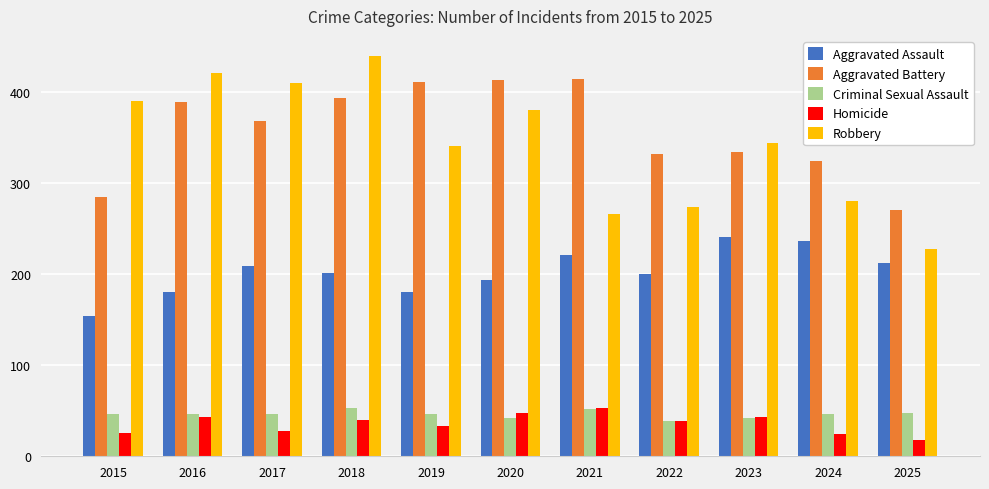

What is the total value across all series at 2024?

913